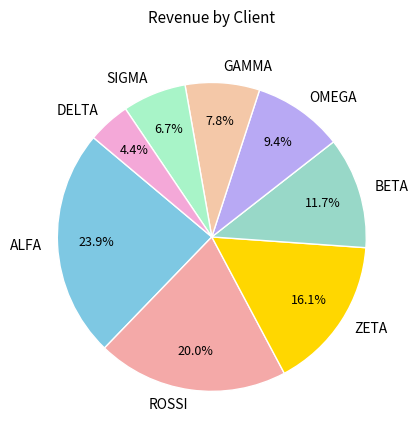

How many slices are in this pie chart?

8